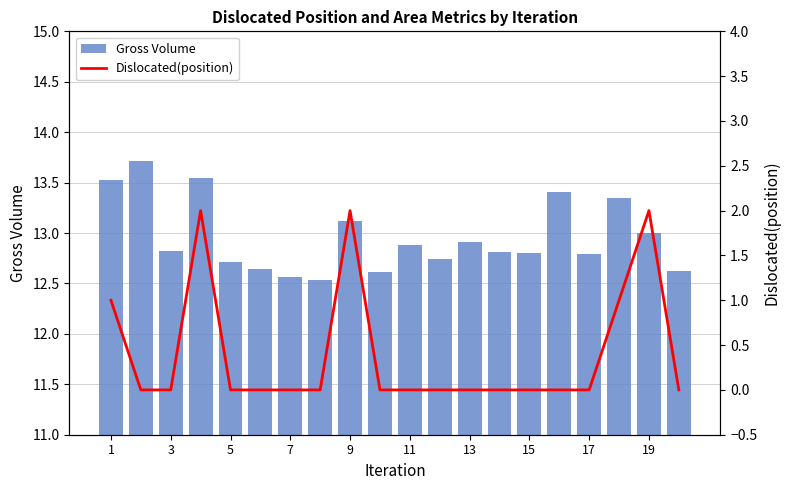

Which series has the widest spread of values?

Dislocated(position)